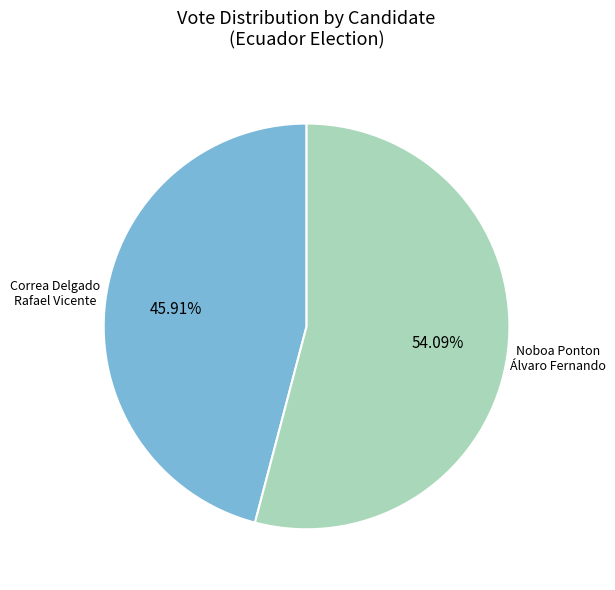

Is there any slice that represents more than half of the pie?

Yes